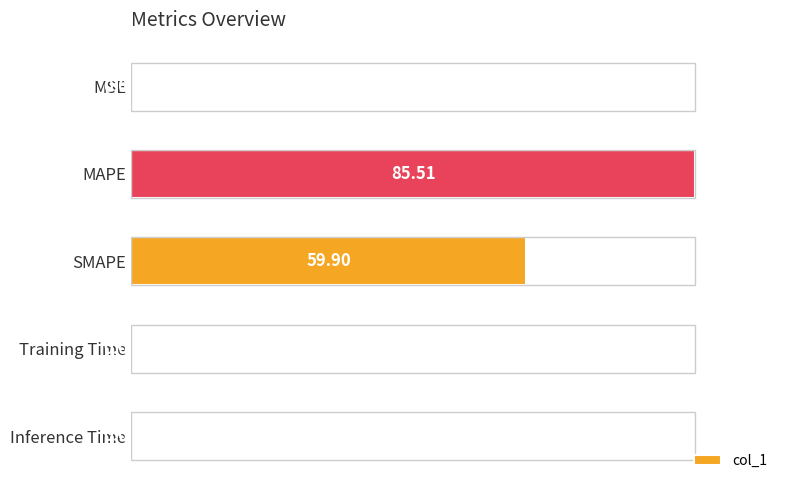

What is the sum of all values?

170.1